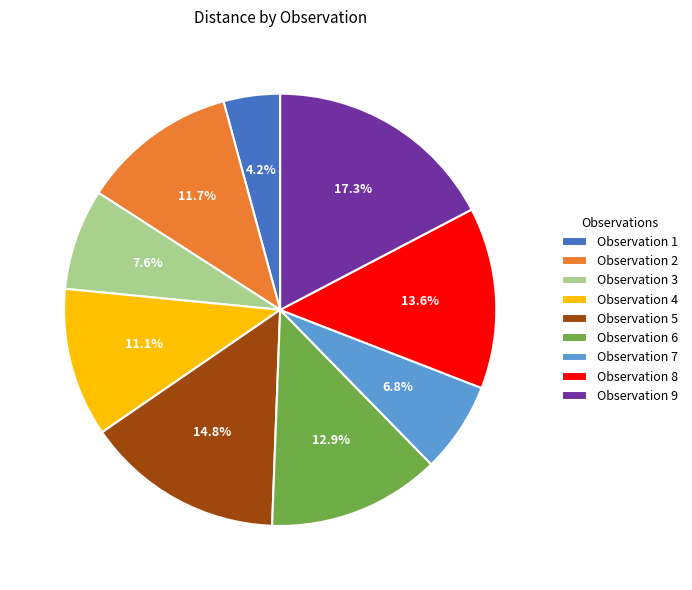

Count the number of slices in the pie.

9